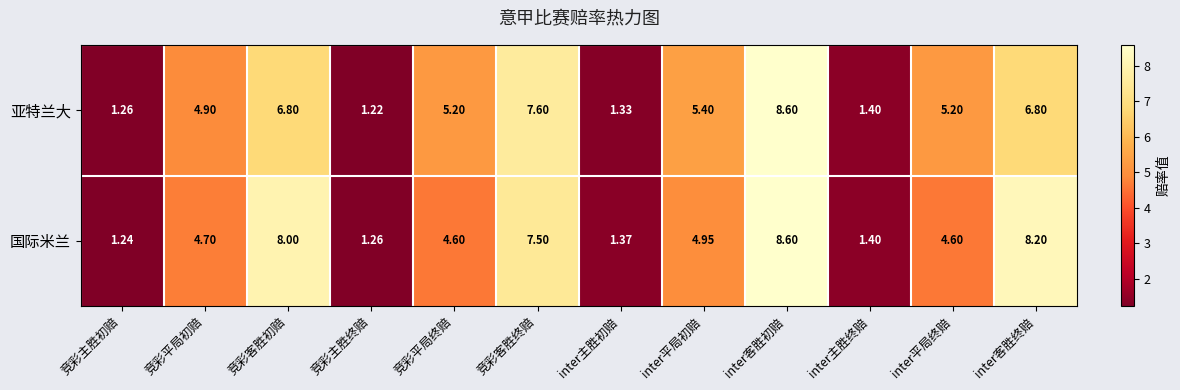

Which series has the largest total across all categories?

国际米兰